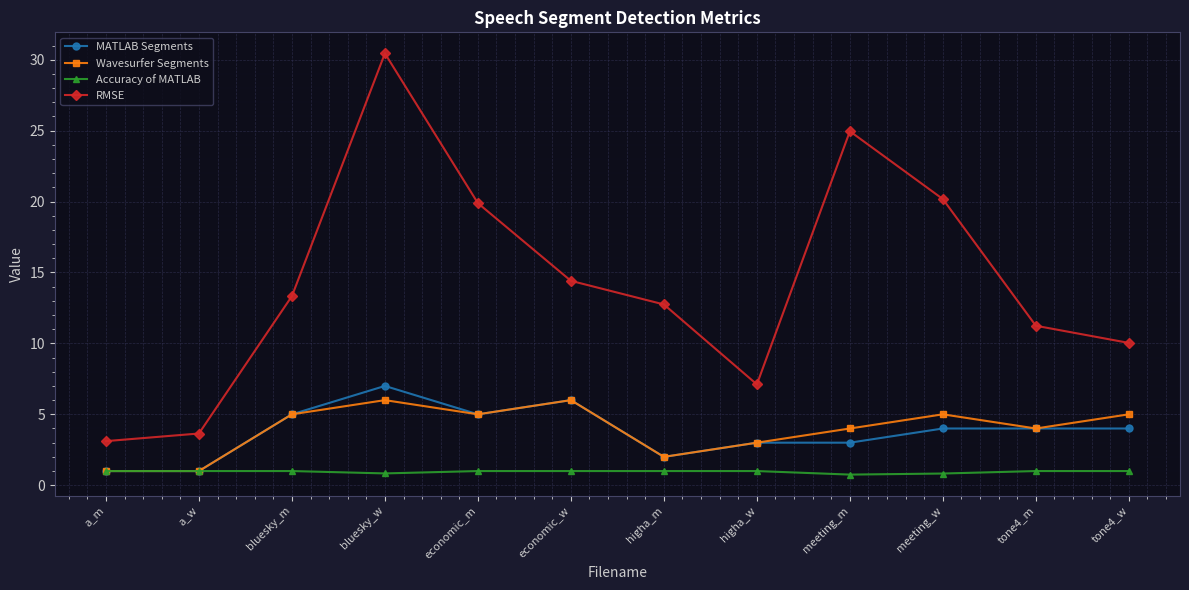

Count the number of data series in this chart.

4